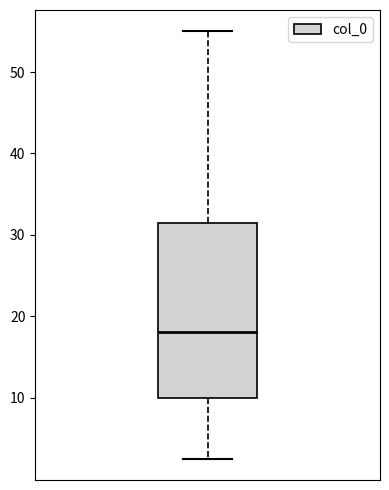

Transcribe this box plot: give where the median line is, the range the box spans, and where the two whiskers end, as read against the y-axis. The values are not printed on the chart, so give them approximately, as read against the axis.

median 18, box 10 to 32, whiskers 3 to 55